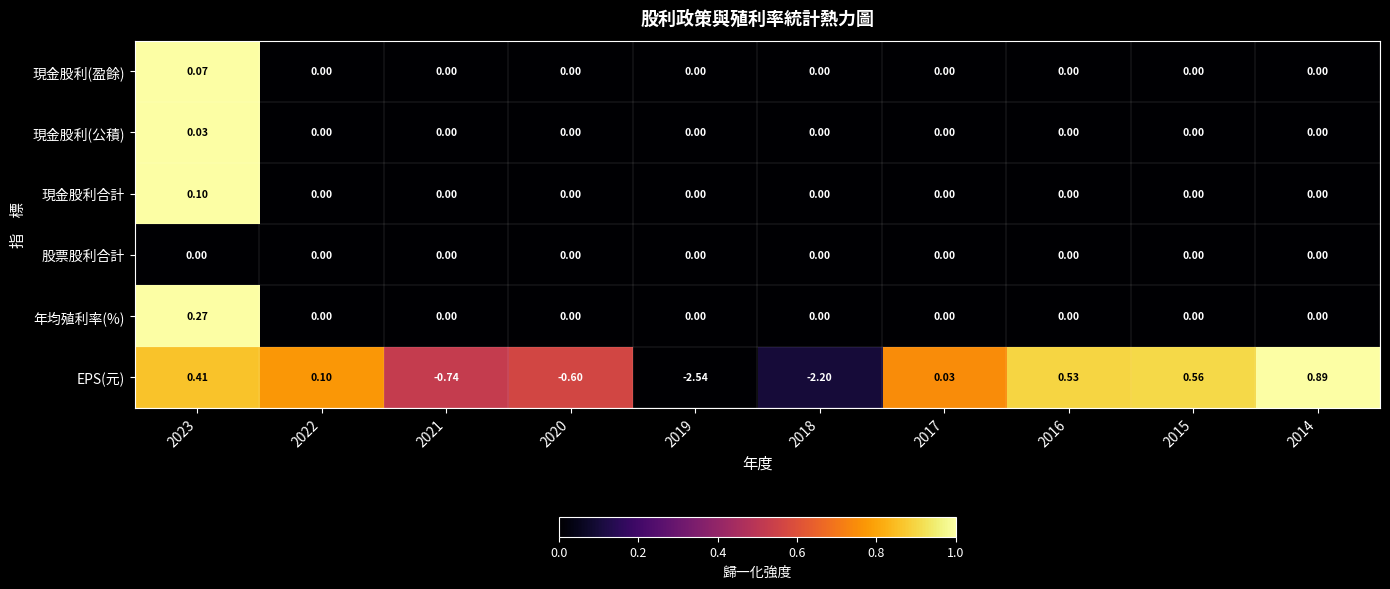

Is the value of 年均殖利率(%) at 2023 greater than the value of 現金股利(公積) at 2016?

Yes